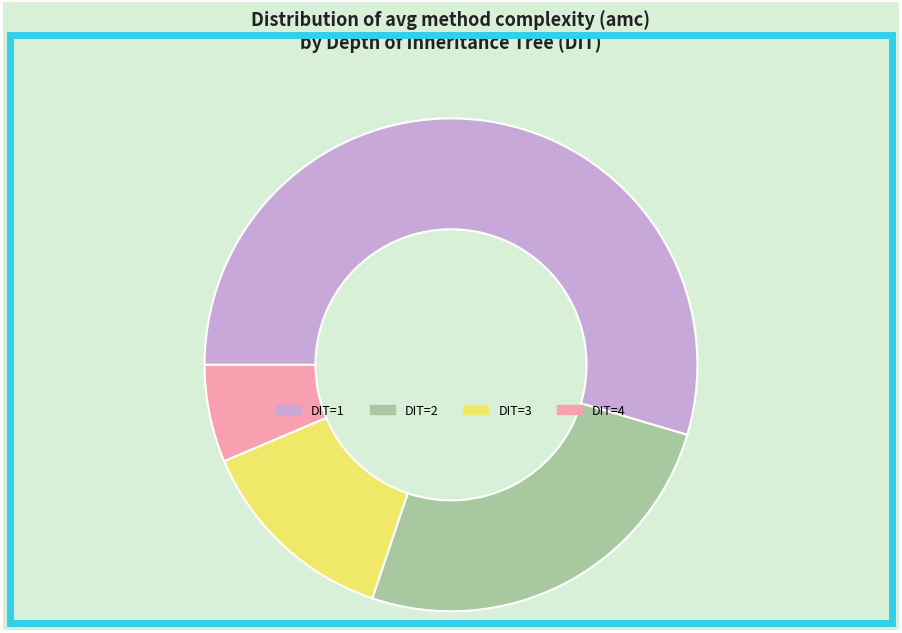

Does DIT=1 represent more than half of the total?

Yes